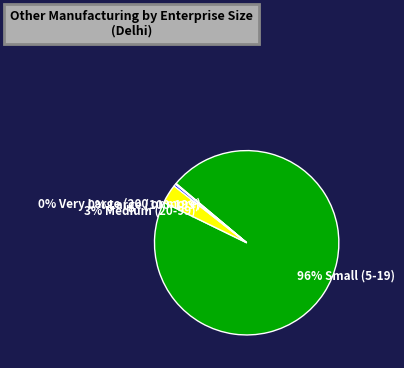

Which slice is the largest?

Small (5-19)